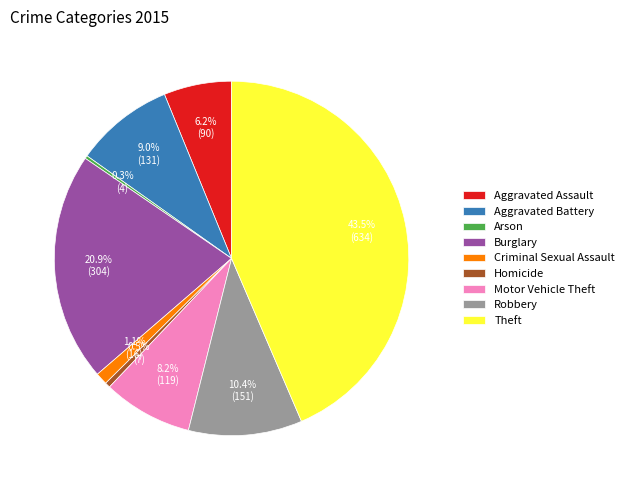

What is the ratio of the value at Theft to the value at Burglary?

2.1